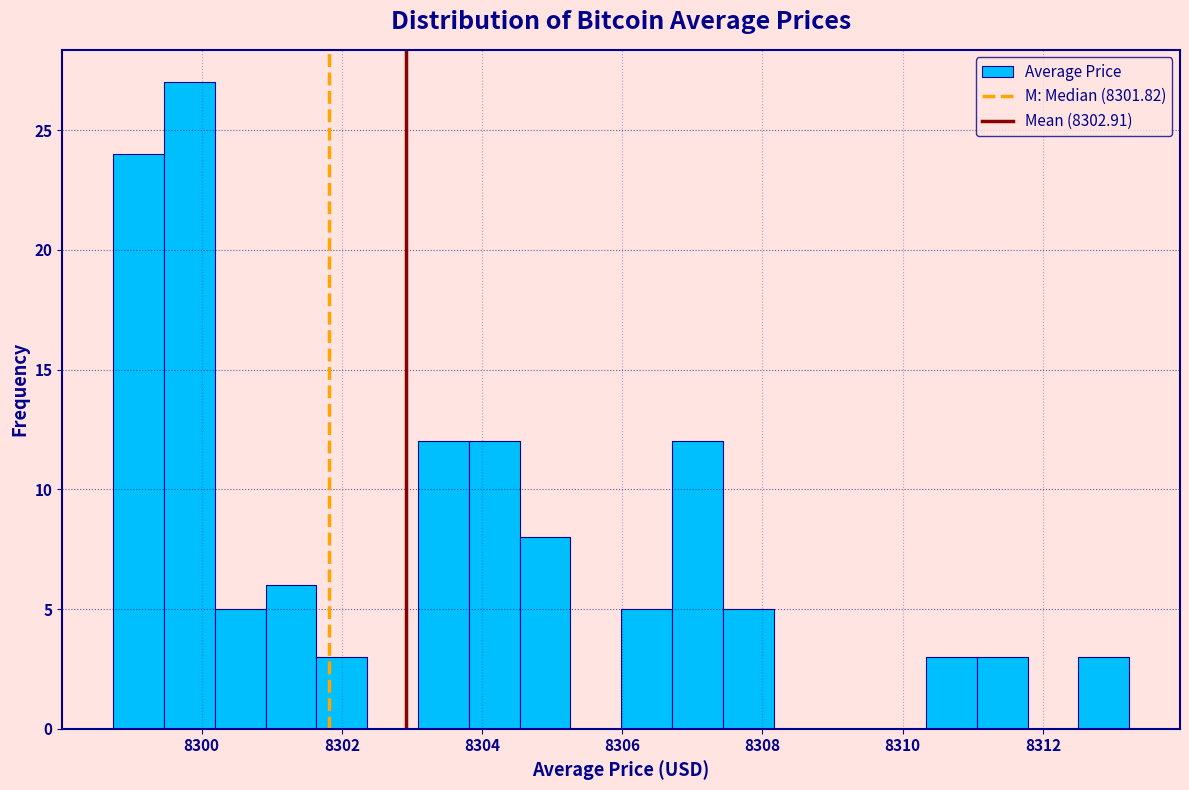

Around what value on the x-axis is the tallest bar? Give the approximate position of its centre, as read against the axis.

8299.8